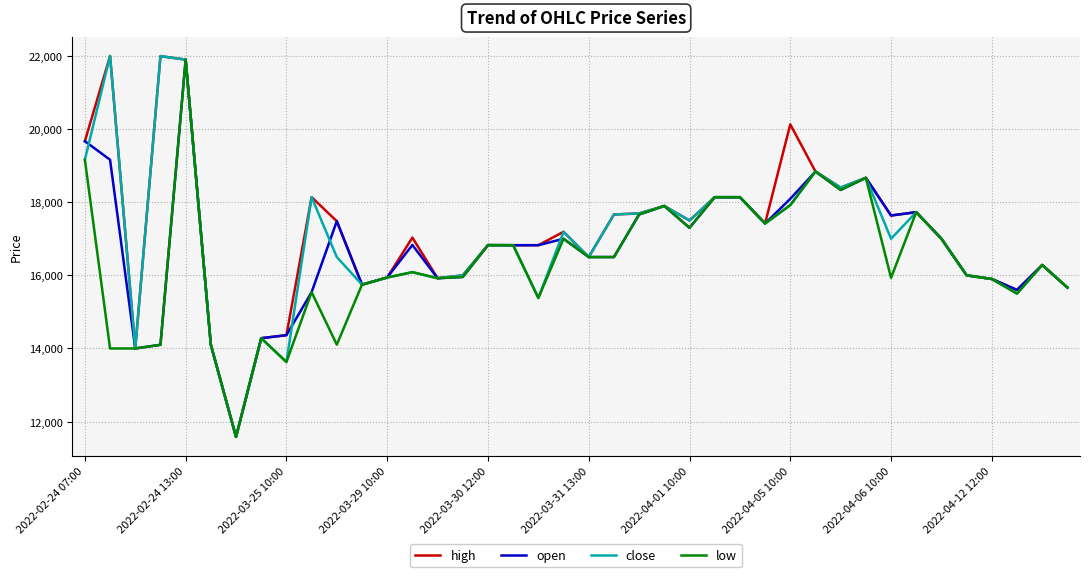

What is the smallest value displayed?

11582